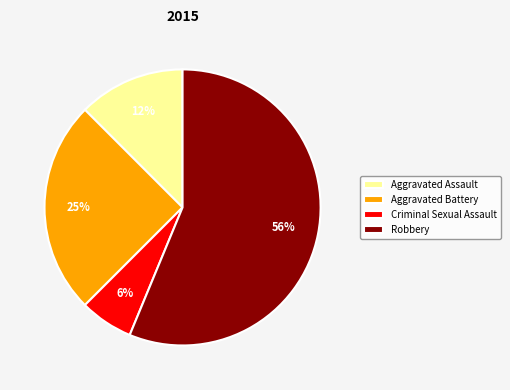

What percentage is the Aggravated Battery slice, to the nearest percent?

25%